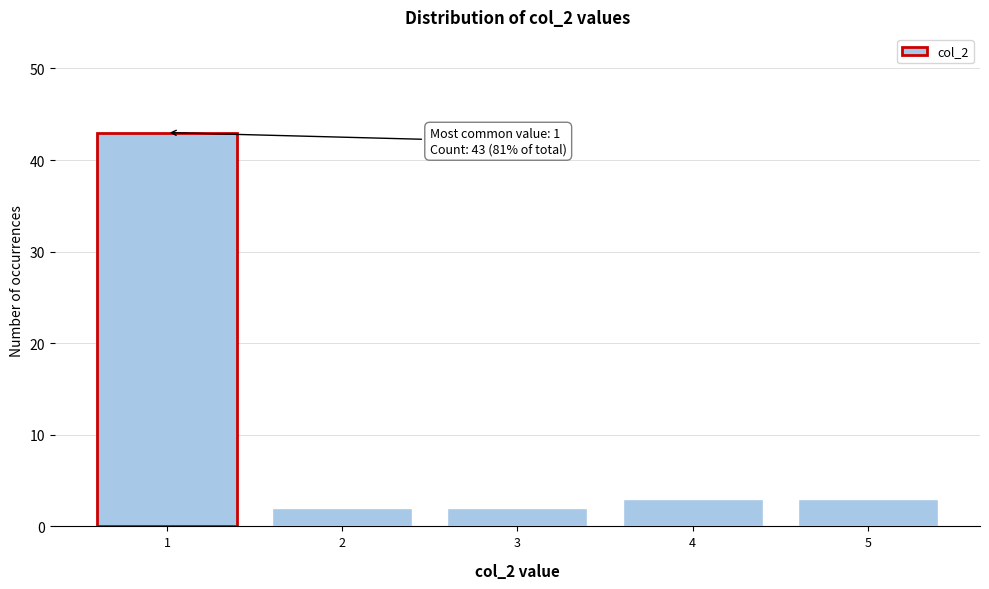

Reading left to right, what are all the values shown in this chart?

1=43	2=2	3=2	4=3	5=3